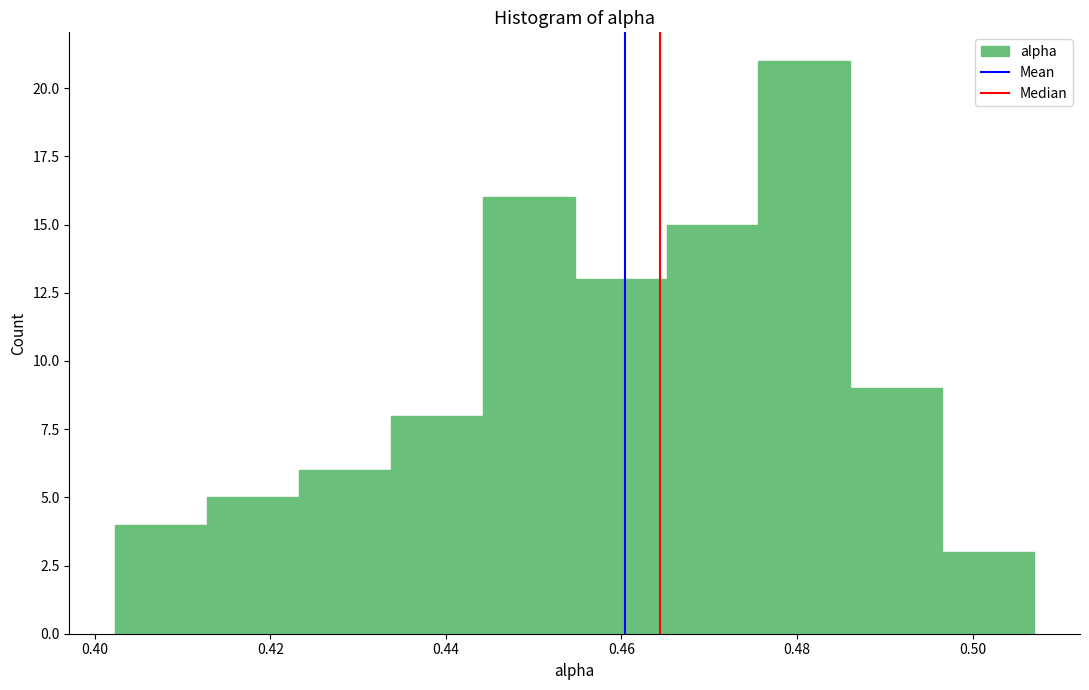

How tall is the bar that spans 0.402 to 0.412 on the x-axis? Neither the bar edges nor the heights are printed on the chart, so give them approximately, as read against the axes.

4